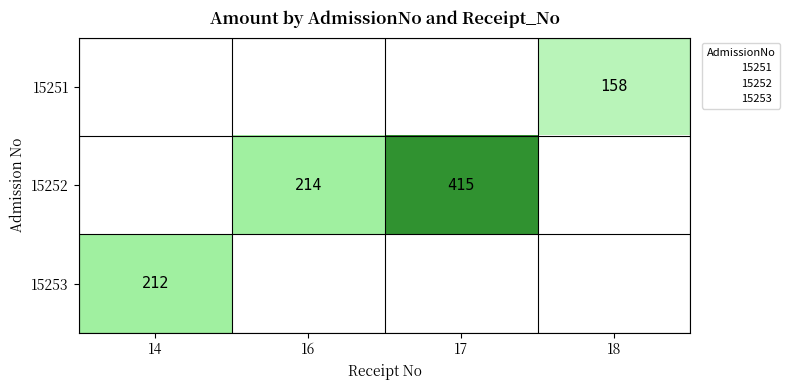

Between 17 and 18, which is larger?

18